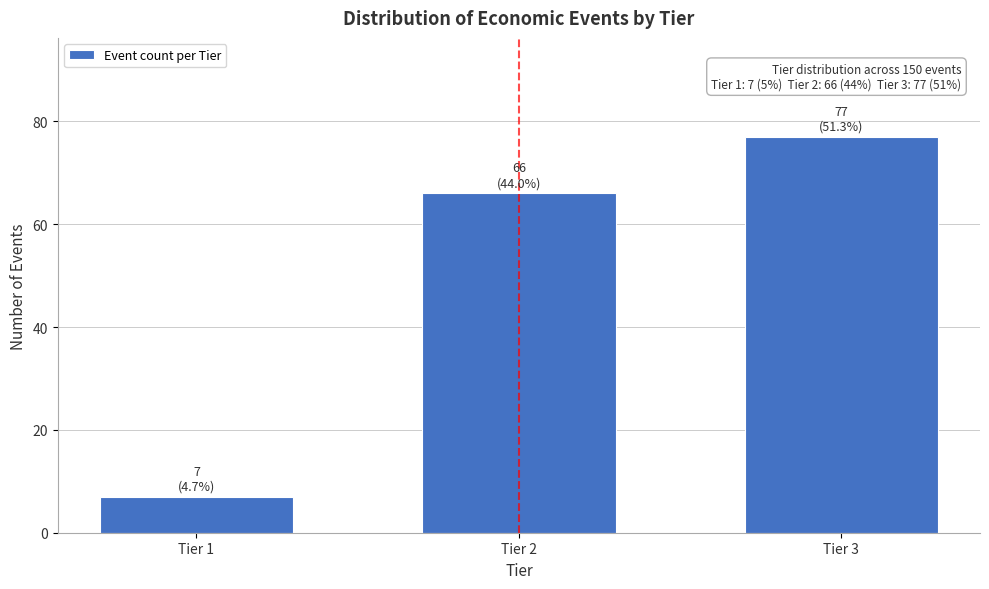

Reading left to right, list all the values displayed in this chart.

Tier 1=7	Tier 2=66	Tier 3=77